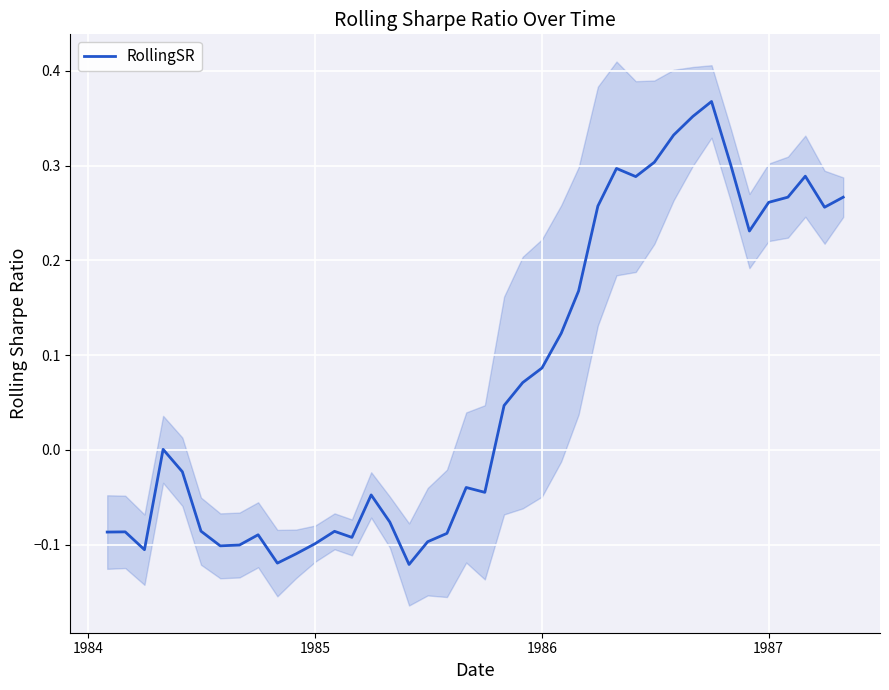

True or false: there are more than 1 points higher than both neighbors.

True